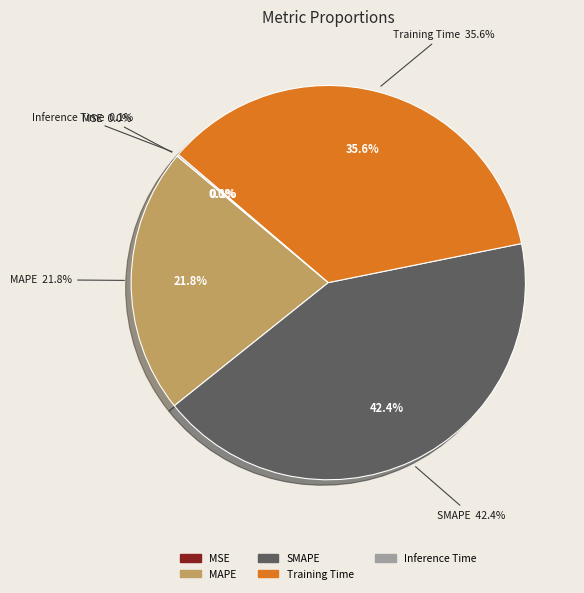

What percentage is NOT represented by SMAPE?

57.6%